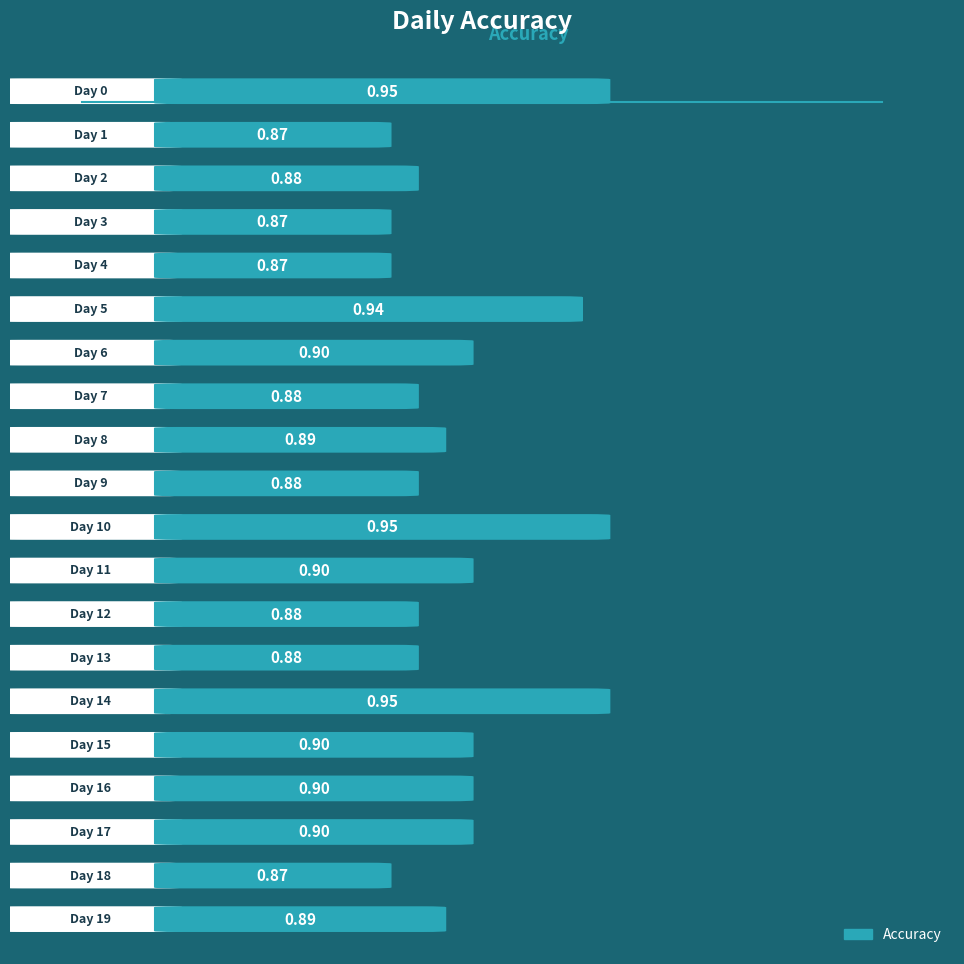

True or false: the data shows 0.4 at Day 3.

False